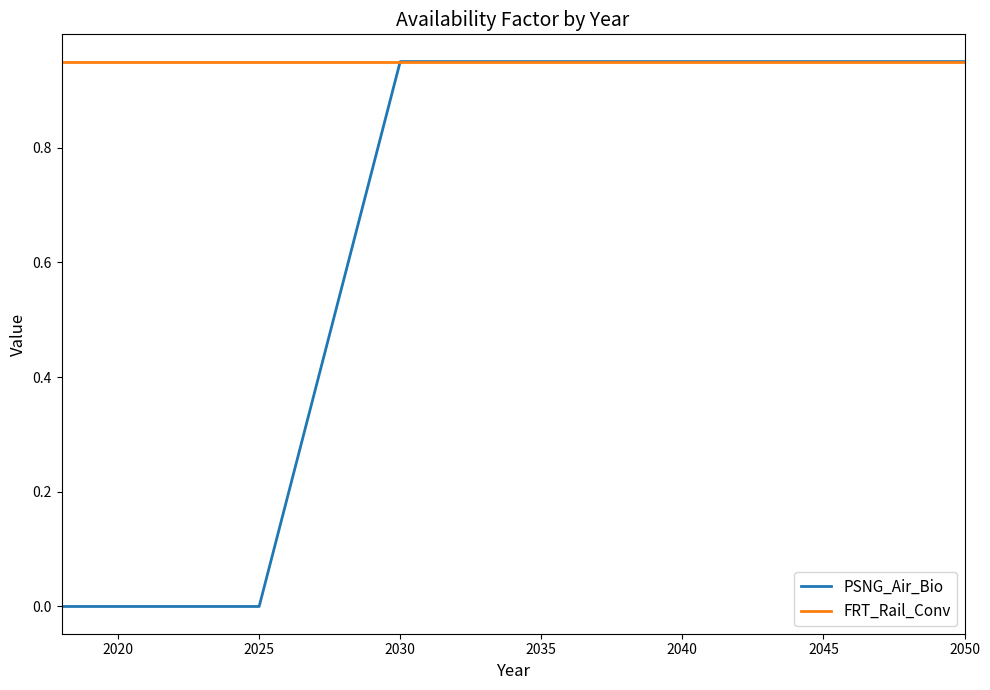

Rank the series by their average value, from highest to lowest.

FRT_Rail_Conv, PSNG_Air_Bio